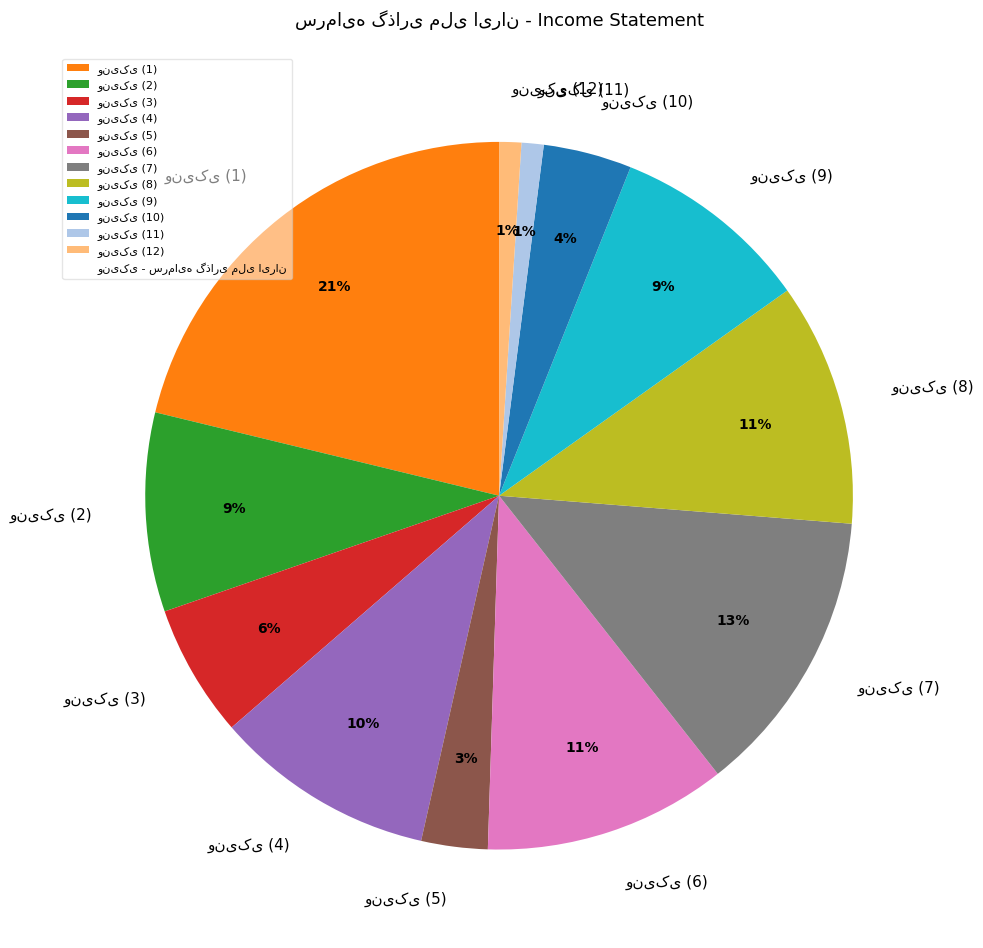

To the nearest percent, what is the average slice percentage?

8%